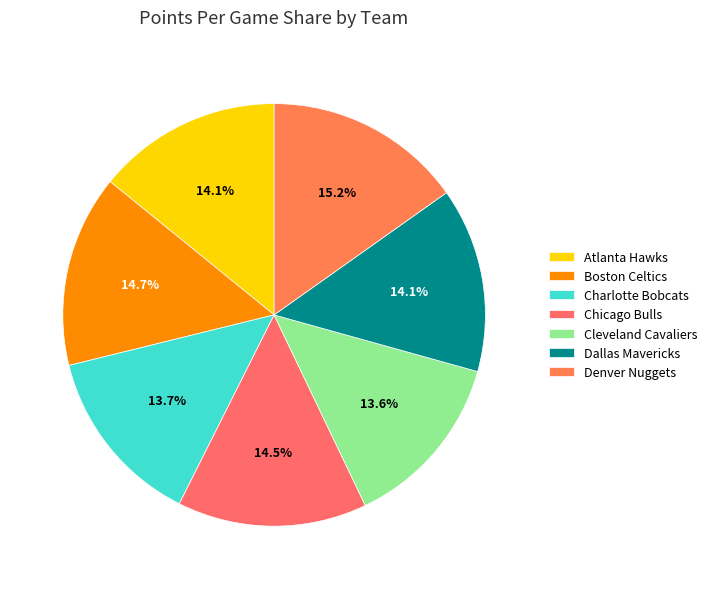

True or false: Chicago Bulls accounts for 3% of the total.

False